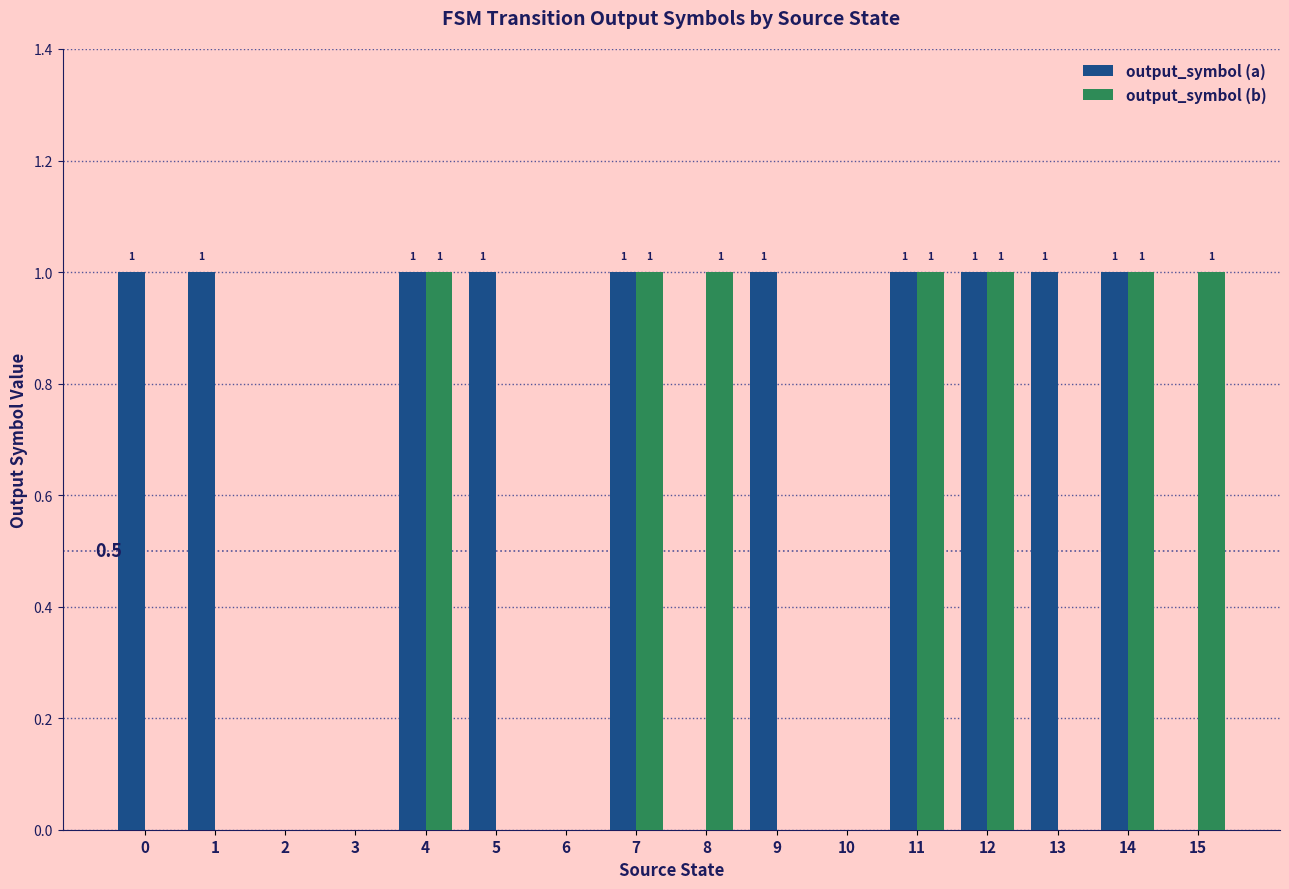

Is it true that output_symbol (a) equals 2 at 12?

False